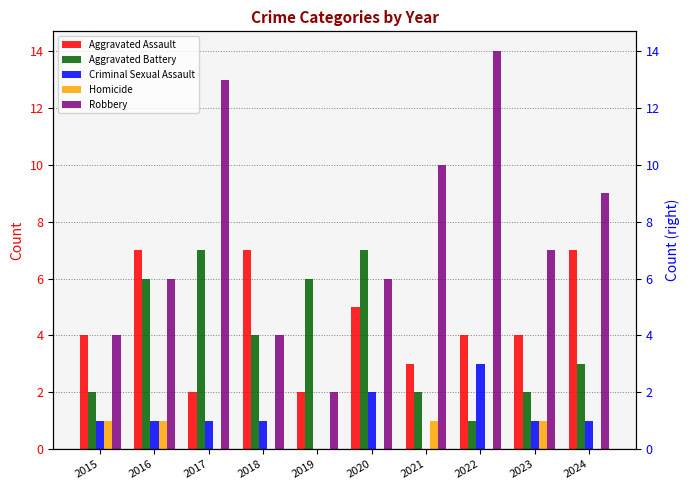

What is the difference between the maximum and minimum values in the Robbery series?

12